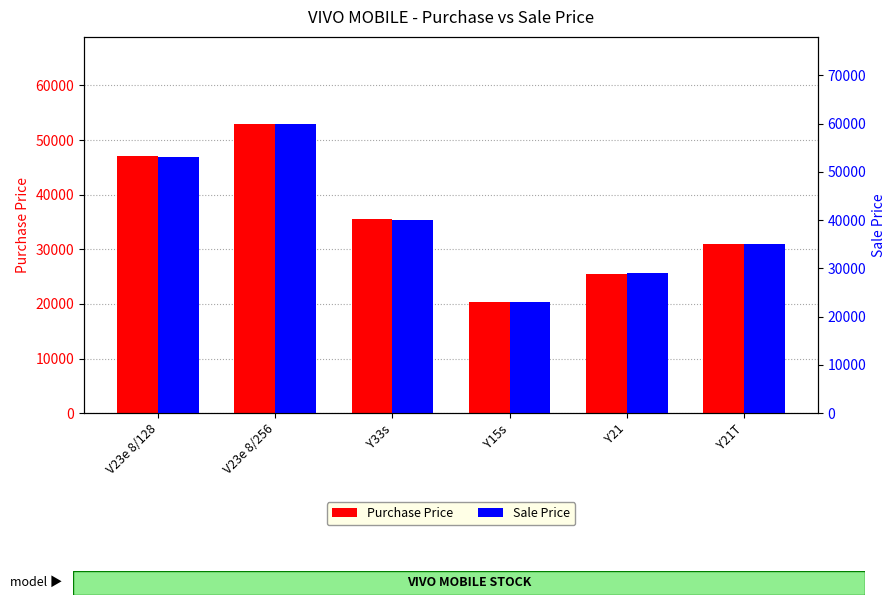

Between V23e 8/128 and Y15s, which series saw the biggest shift?

Sale Price